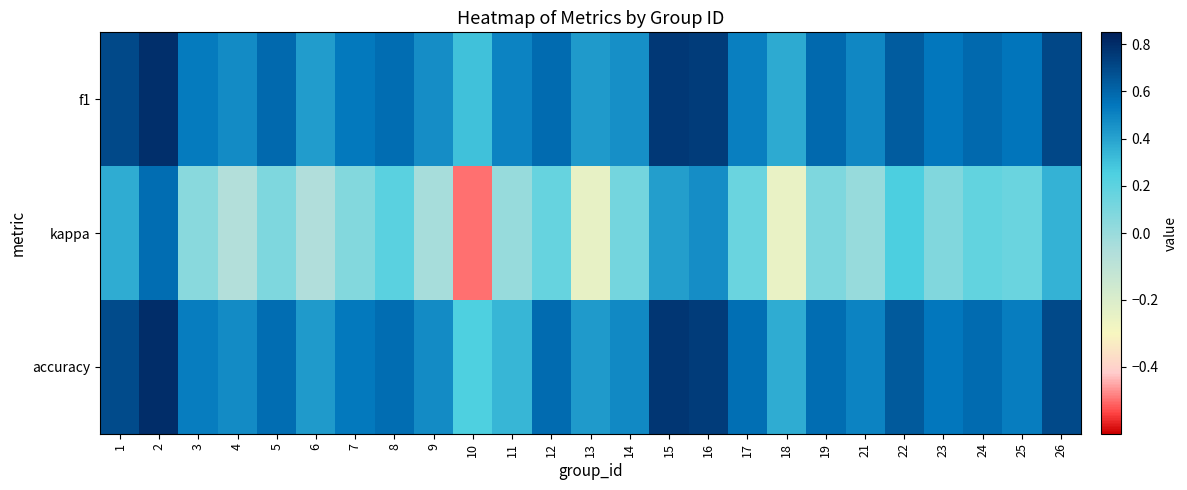

What is the difference between the highest and lowest values at 22?

0.4